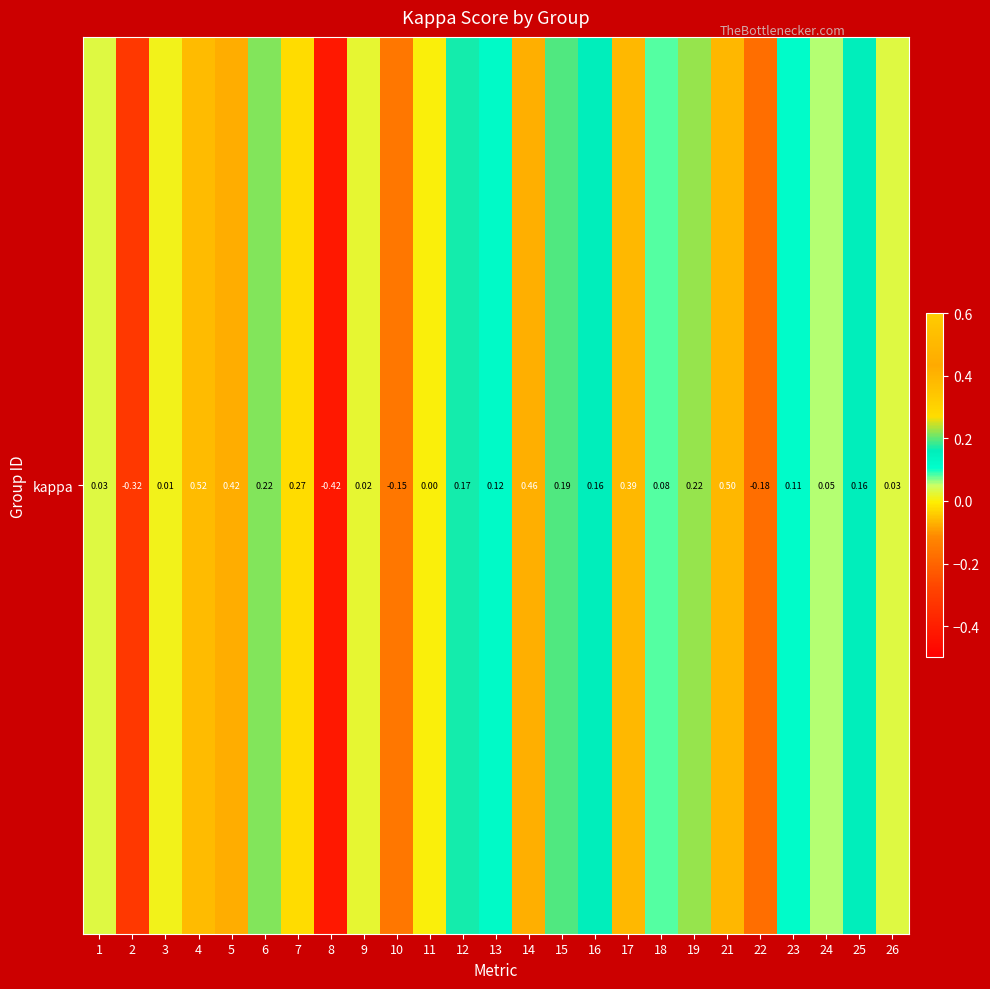

What is the change in value from 5 to 25?

-0.3